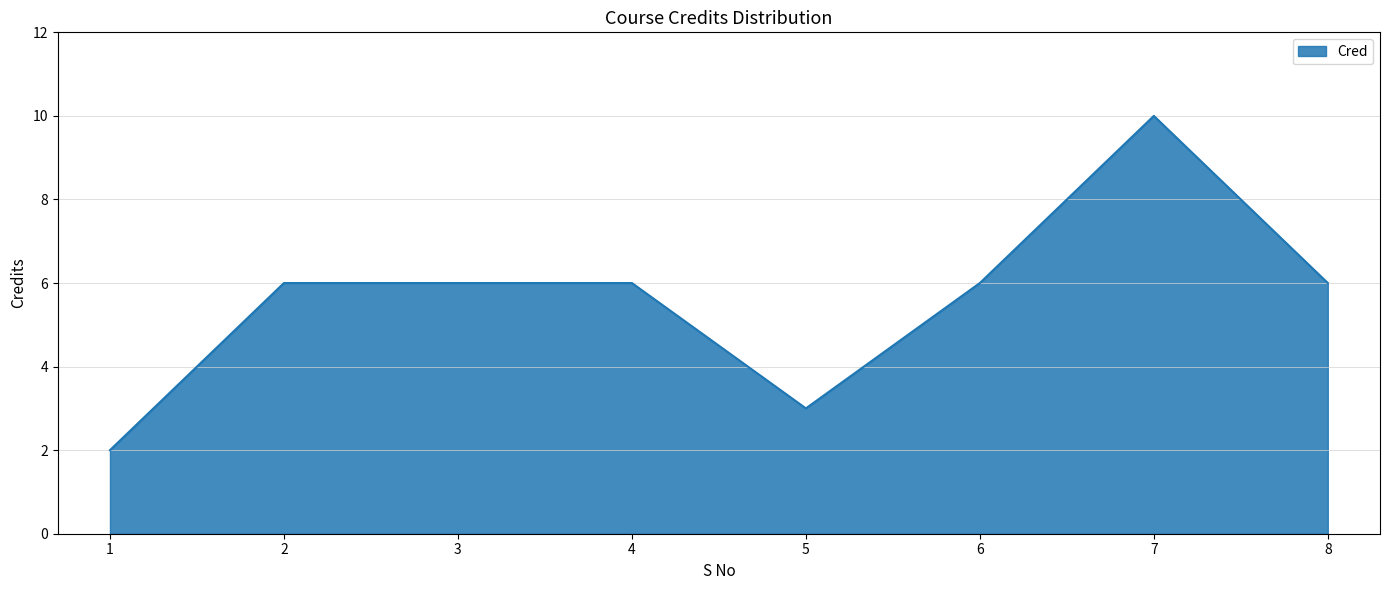

True or false: the data has more than 0 interior local peaks.

True